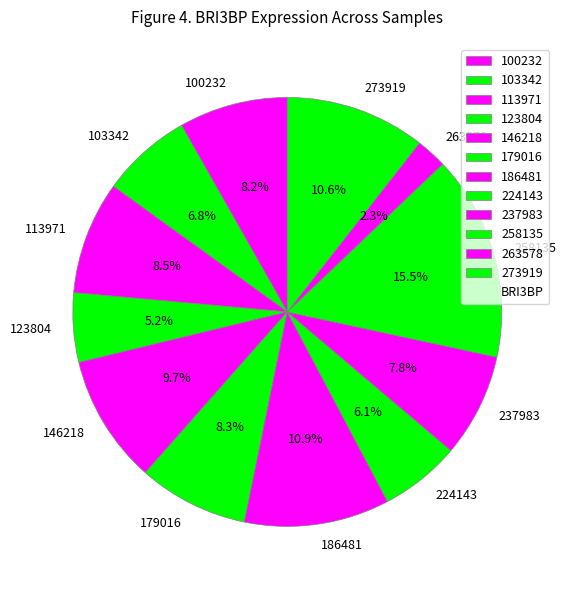

To the nearest percent, what is the difference between the largest and smallest slice percentages?

13%